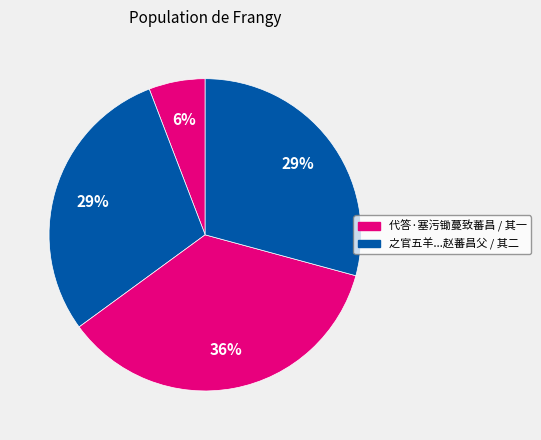

Rank the categories by value from highest to lowest.

之官五羊过太和县登快阁观山谷石刻赋两绝句呈知县李绅公垂主簿赵蕃昌父, 之官五羊过太和县登快阁观山谷石刻赋两绝句呈知县李绅公垂主簿赵蕃昌父 其一, 之官五羊过太和县登快阁观山谷石刻赋两绝句呈知县李绅公垂主簿赵蕃昌父 其二, 代答·塞污锄蔓致蕃昌